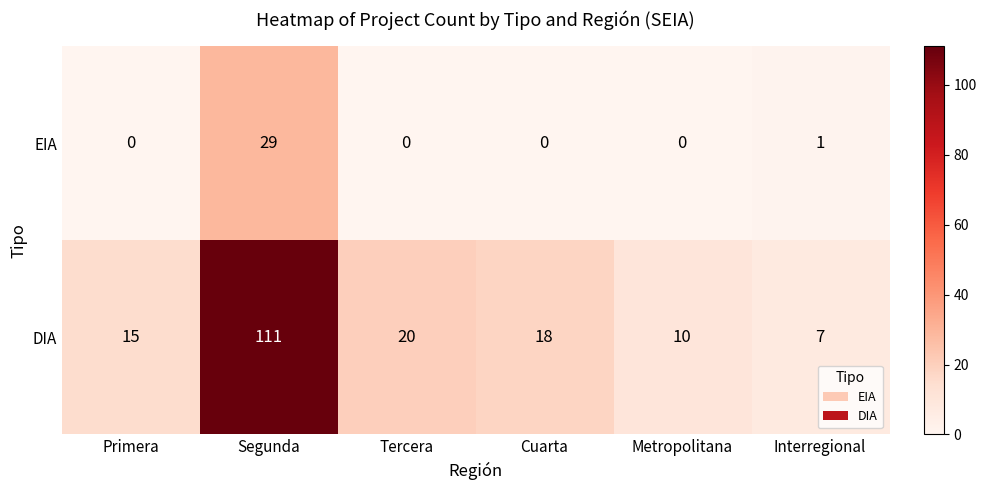

What is the sum of all EIA values?

30